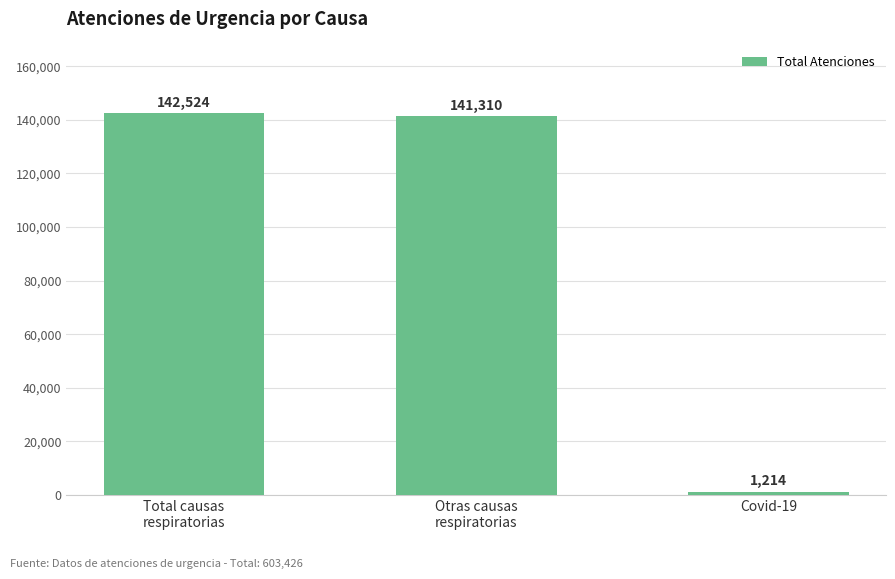

At which label is the value closest to 71869?

Otras causas
respiratorias